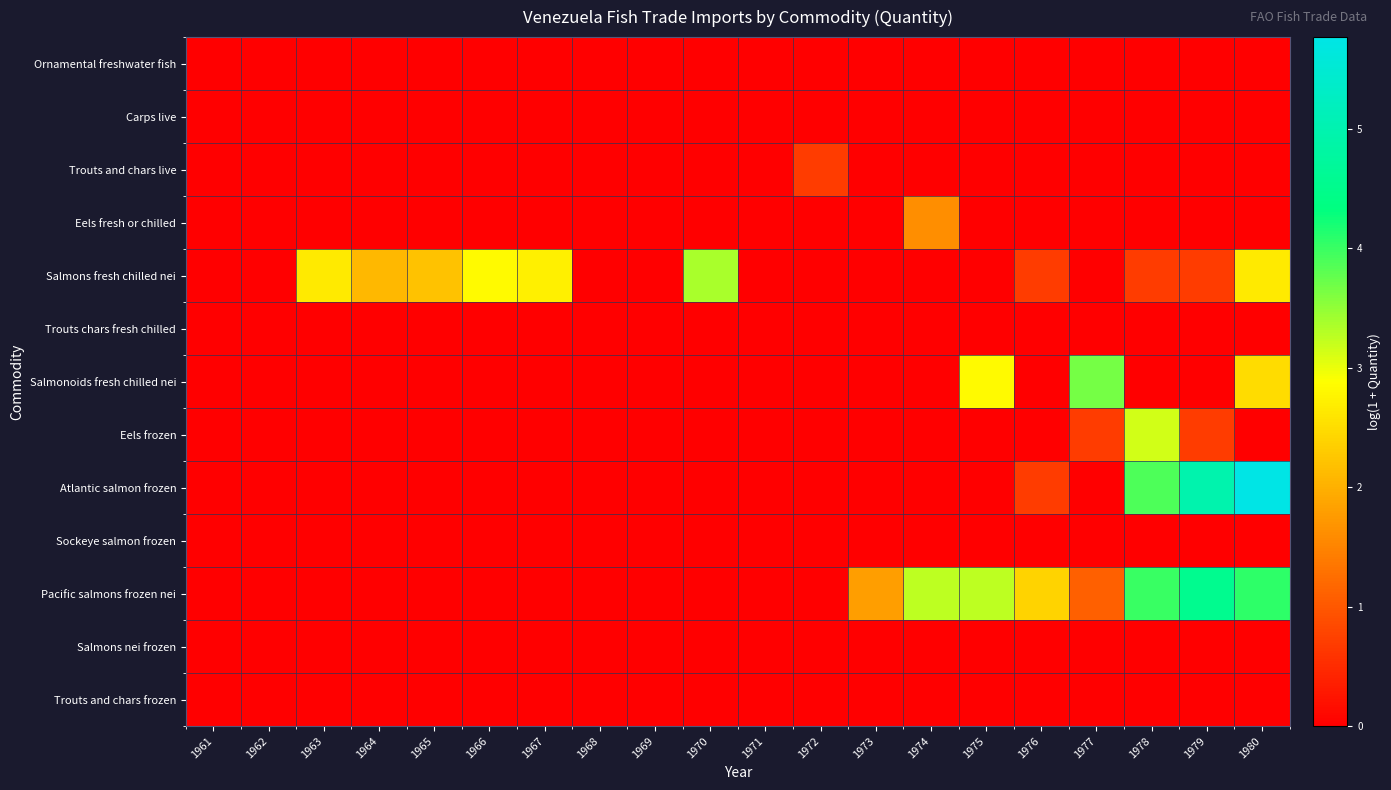

At 1979, list the series in order from largest to smallest.

Atlantic salmon frozen, Pacific salmons frozen nei, Salmons fresh chilled nei, Eels frozen, Ornamental freshwater fish, Carps live, Trouts and chars live, Eels fresh or chilled, Trouts chars fresh chilled, Salmonoids fresh chilled nei, Sockeye salmon frozen, Salmons nei frozen, Trouts and chars frozen